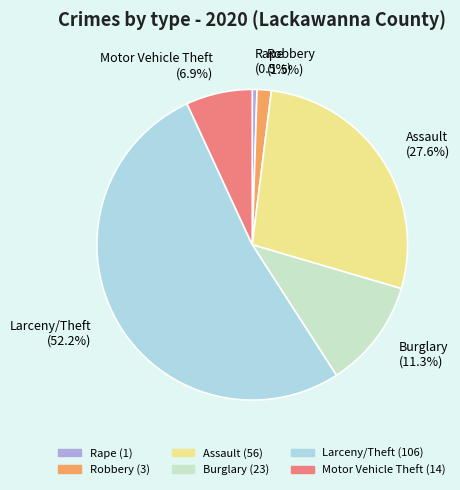

To the nearest percent, what is the combined percentage of Burglary and Rape?

12%